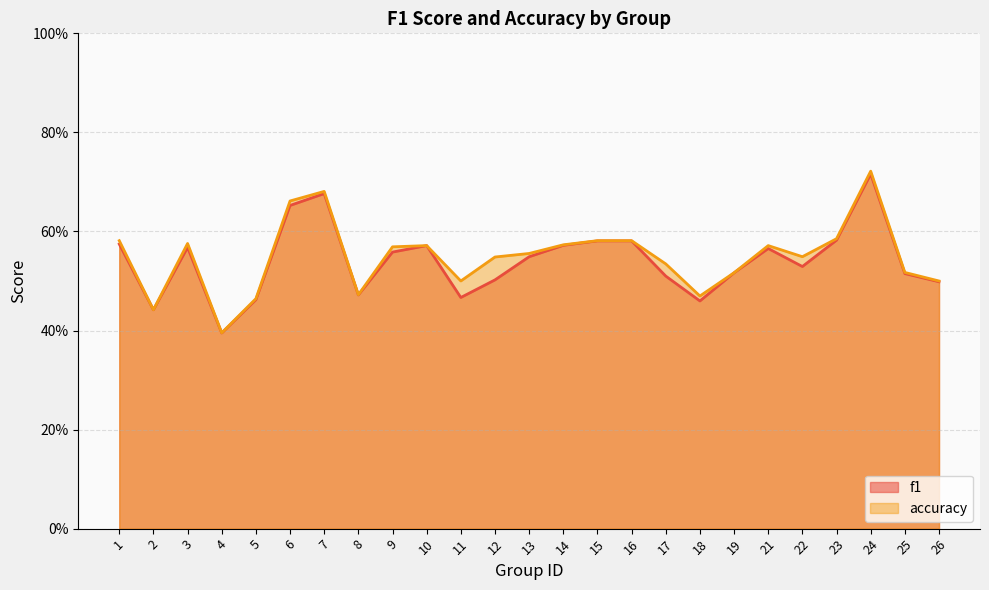

List the series in order of their overall mean, highest first.

accuracy, f1